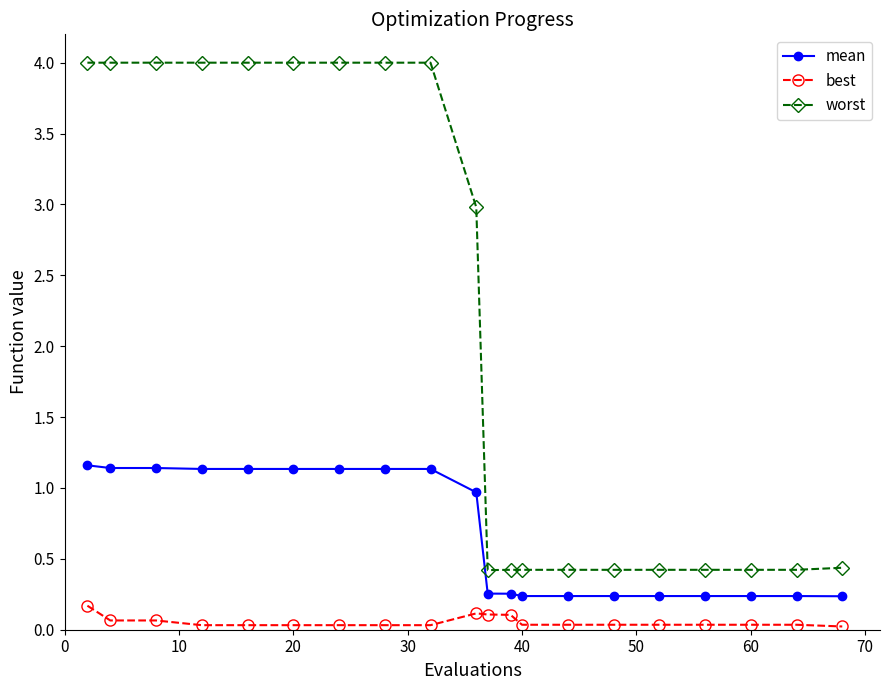

Does the chart have visible grid lines?

No